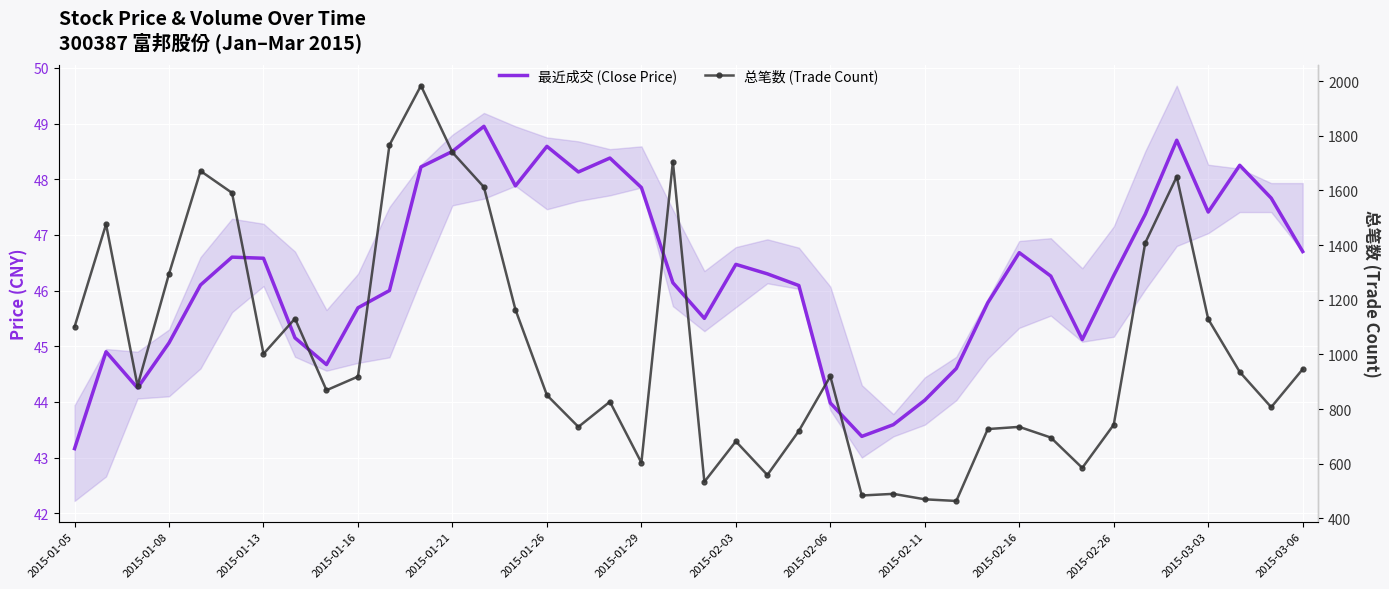

In 最近成交 (Close Price), how many points are lower than both neighbors (excluding endpoints)?

8